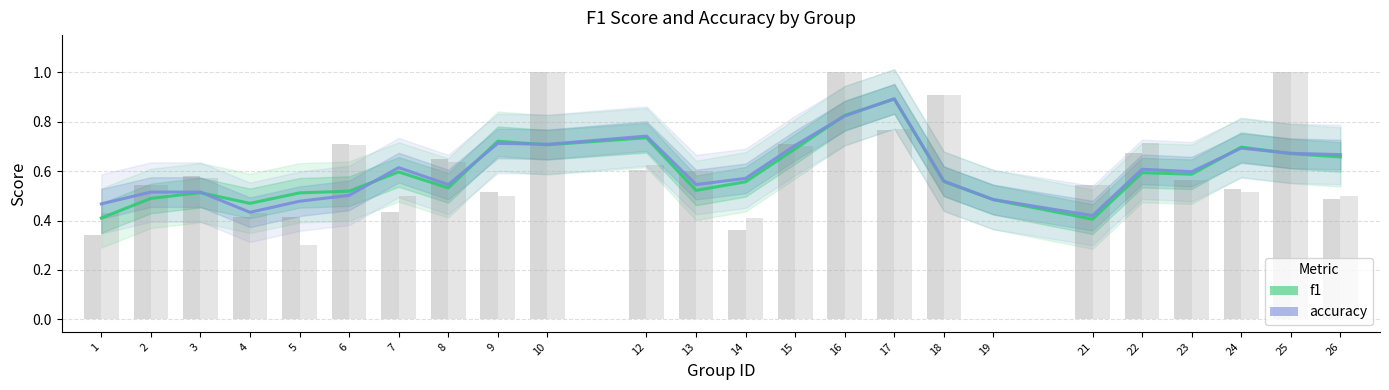

Between 9 and 25, which series saw the biggest shift?

f1